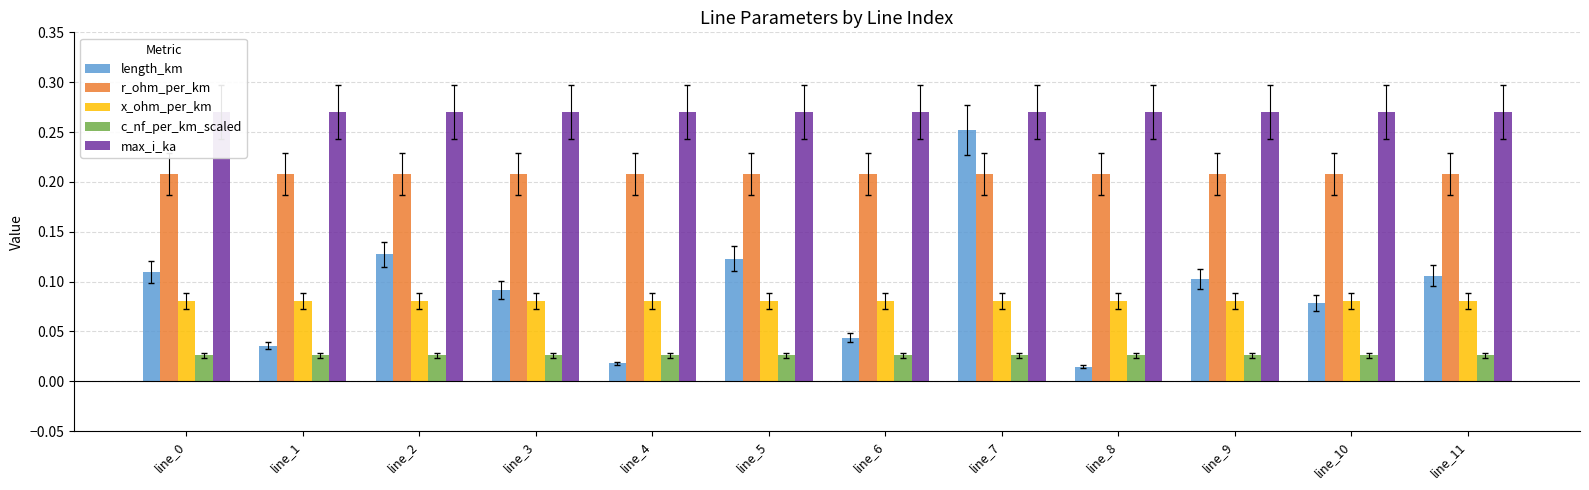

Reading left to right, what are all the values shown in this chart?

length_km: line_0=0.1	line_1=0.0	line_2=0.1	line_3=0.1	line_4=0.0	line_5=0.1	line_6=0.0	line_7=0.3	line_8=0.0	line_9=0.1	line_10=0.1	line_11=0.1
r_ohm_per_km: line_0=0.2	line_1=0.2	line_2=0.2	line_3=0.2	line_4=0.2	line_5=0.2	line_6=0.2	line_7=0.2	line_8=0.2	line_9=0.2	line_10=0.2	line_11=0.2
x_ohm_per_km: line_0=0.1	line_1=0.1	line_2=0.1	line_3=0.1	line_4=0.1	line_5=0.1	line_6=0.1	line_7=0.1	line_8=0.1	line_9=0.1	line_10=0.1	line_11=0.1
c_nf_per_km_scaled: line_0=0.0	line_1=0.0	line_2=0.0	line_3=0.0	line_4=0.0	line_5=0.0	line_6=0.0	line_7=0.0	line_8=0.0	line_9=0.0	line_10=0.0	line_11=0.0
max_i_ka: line_0=0.3	line_1=0.3	line_2=0.3	line_3=0.3	line_4=0.3	line_5=0.3	line_6=0.3	line_7=0.3	line_8=0.3	line_9=0.3	line_10=0.3	line_11=0.3